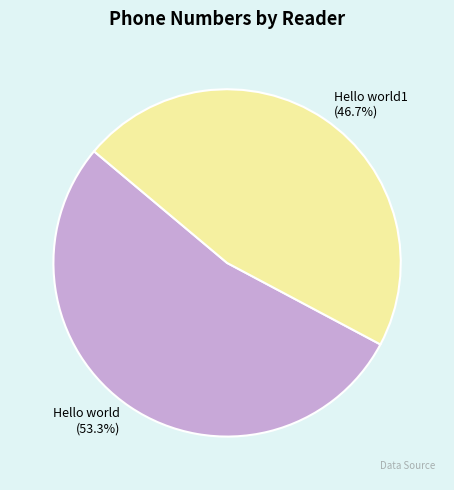

Which category has the biggest portion of the pie?

Hello world